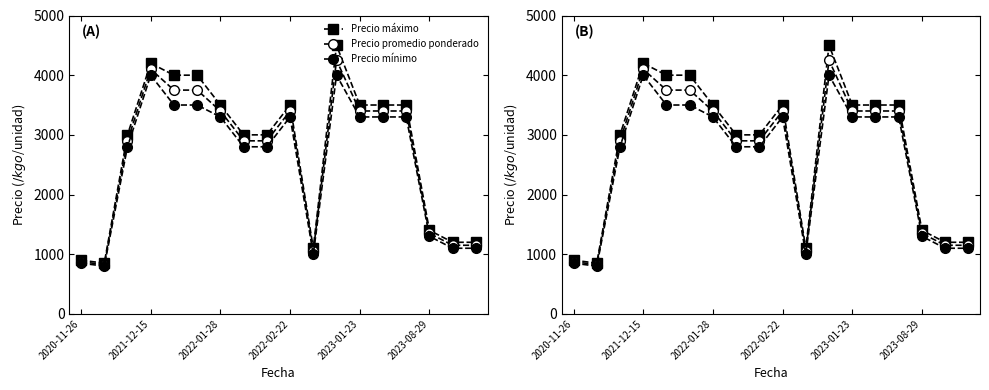

Is the value of Precio promedio ponderado at 2020-11-26 greater than the value of Precio máximo at 2021-12-15?

No